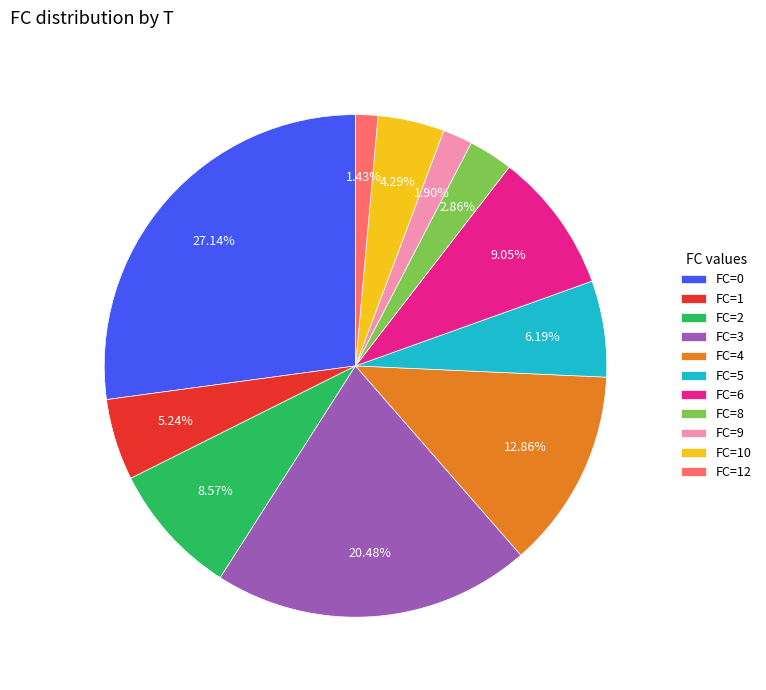

To the nearest percent, what is the average slice percentage?

9%